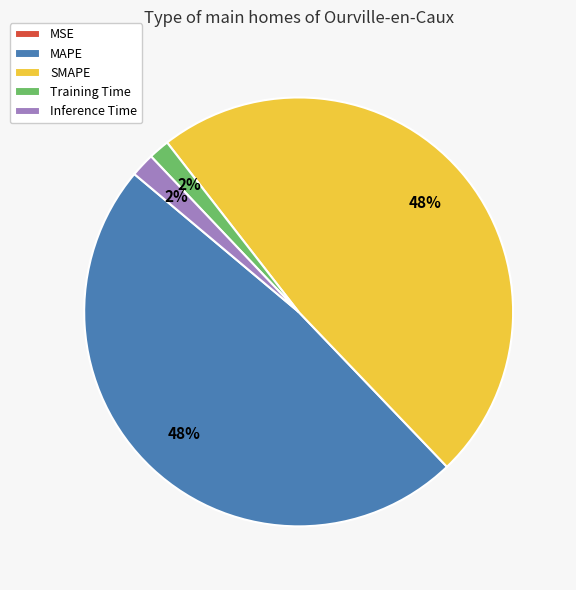

Does any single category account for the majority?

No